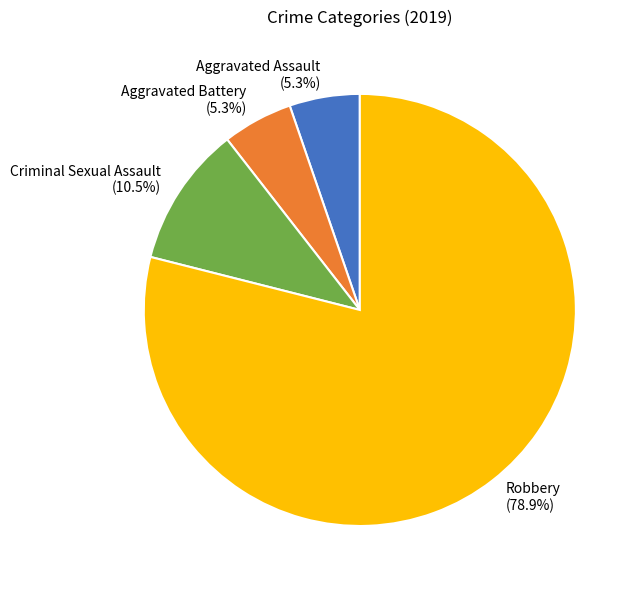

How many segments does this pie chart have?

4